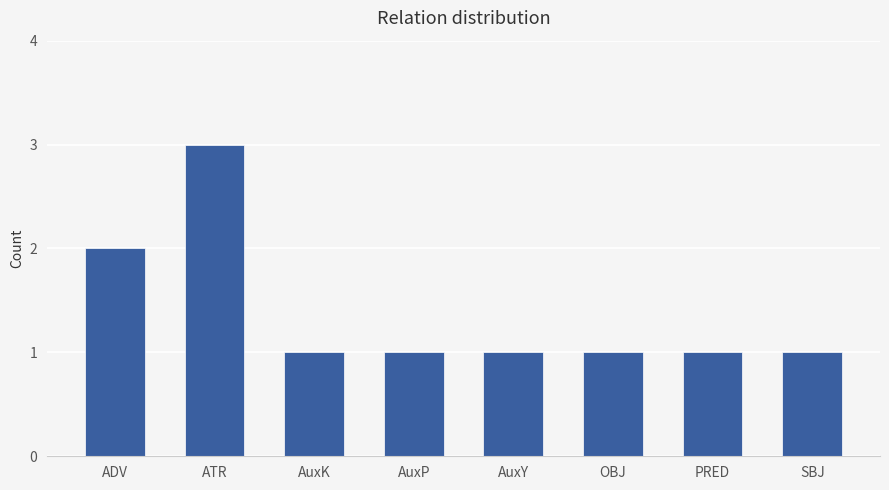

The chart shows a value of 1 at SBJ. True or false?

True